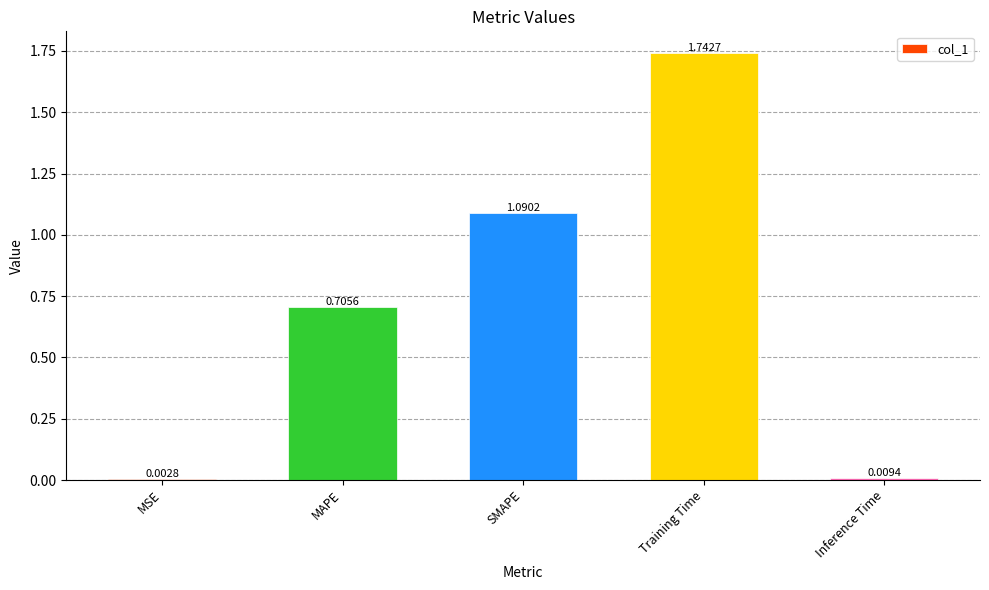

What is the sum of all values?

3.6